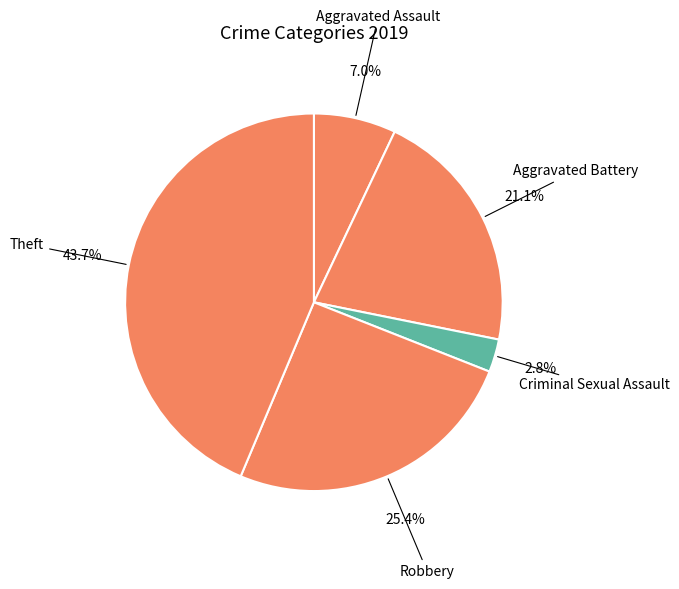

To the nearest percent, what percentage of the pie is Criminal Sexual Assault?

3%